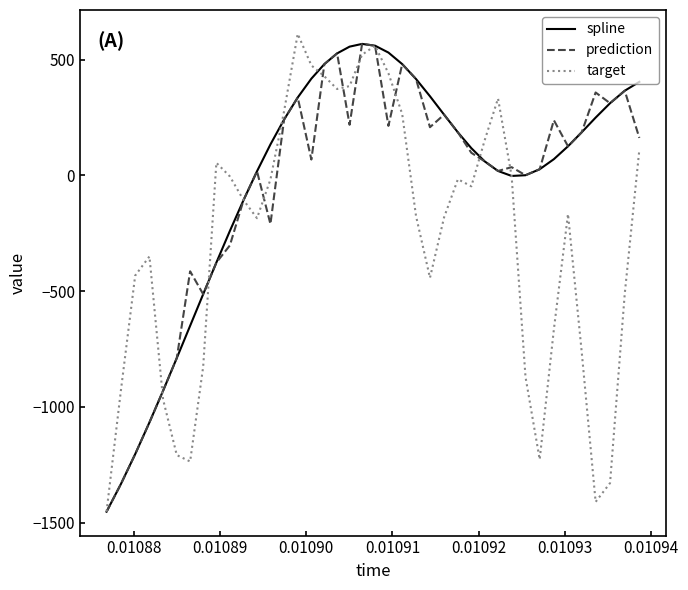

Which series has the largest total across all categories?

spline